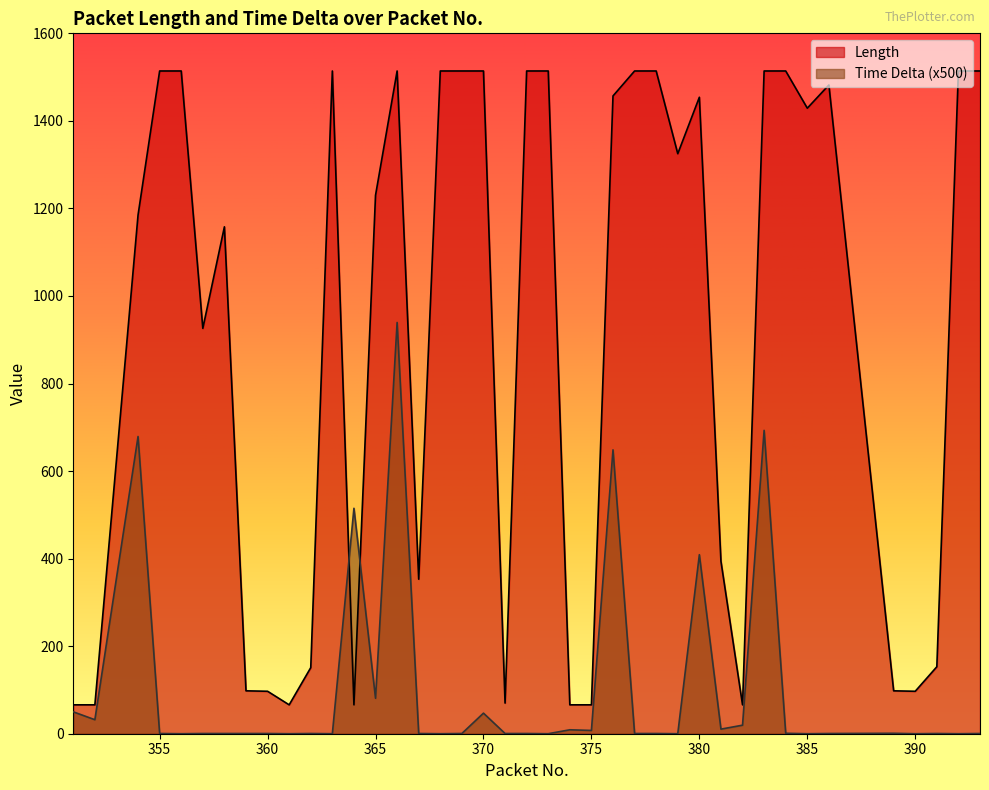

At which label does Length reach its peak?

355